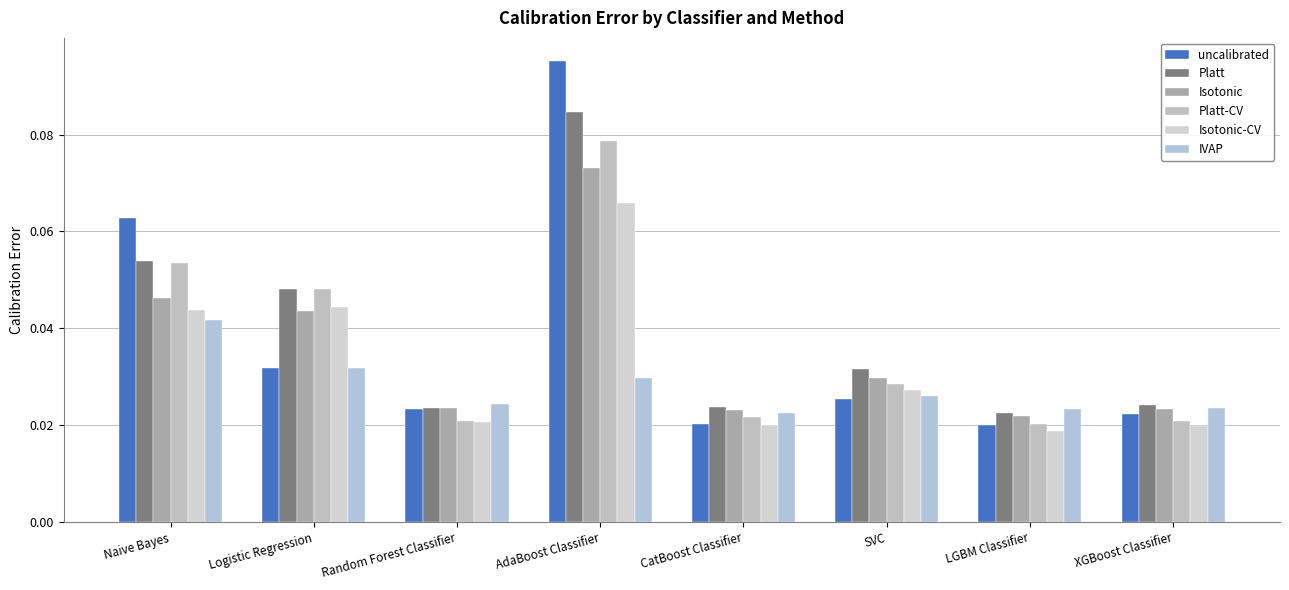

Which category has the lowest value in the uncalibrated series?

LGBM Classifier